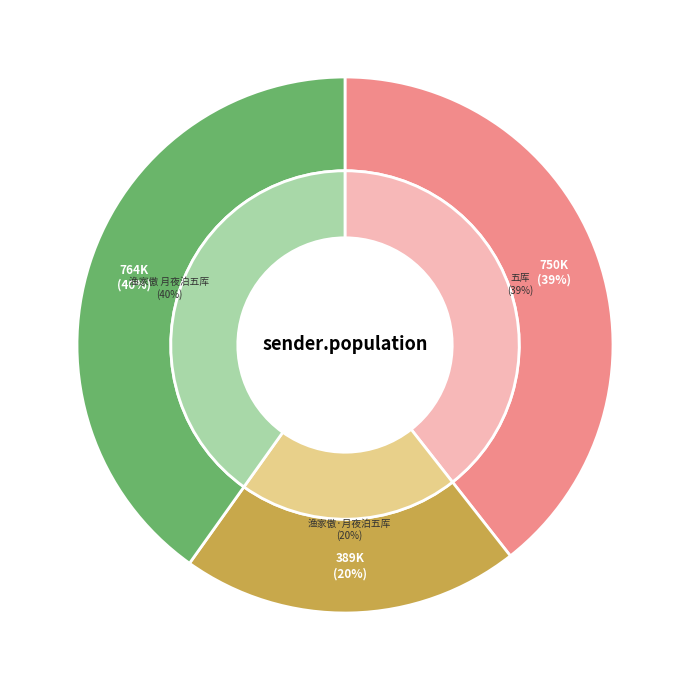

What is the change in value from 五厍 to 渔家傲·月夜泊五厍?

-361635